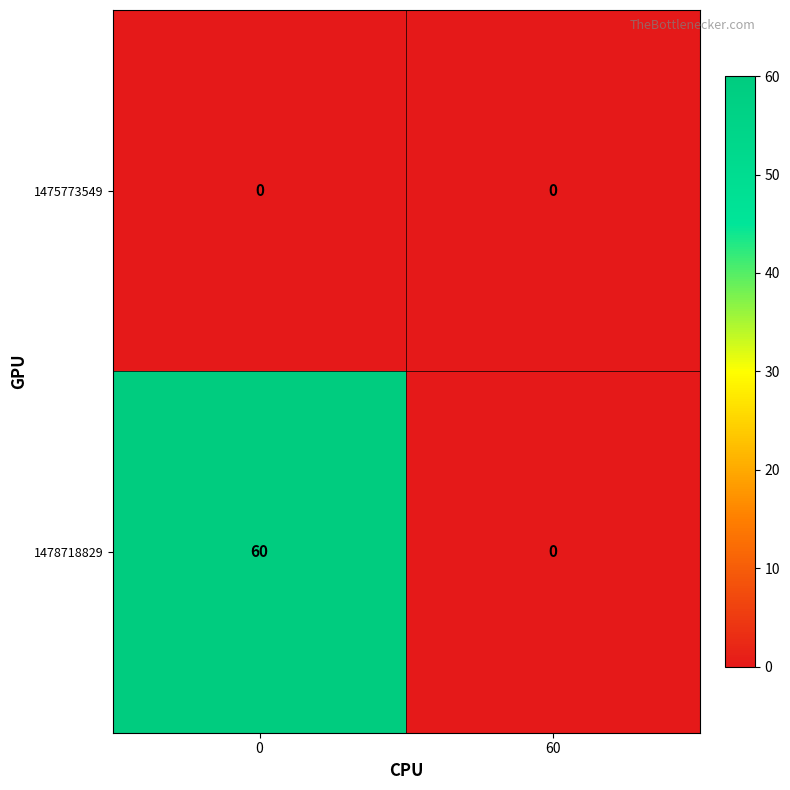

Reading left to right, extract all data points from this chart.

1475773549: 0=0	60=0
1478718829: 0=60	60=0